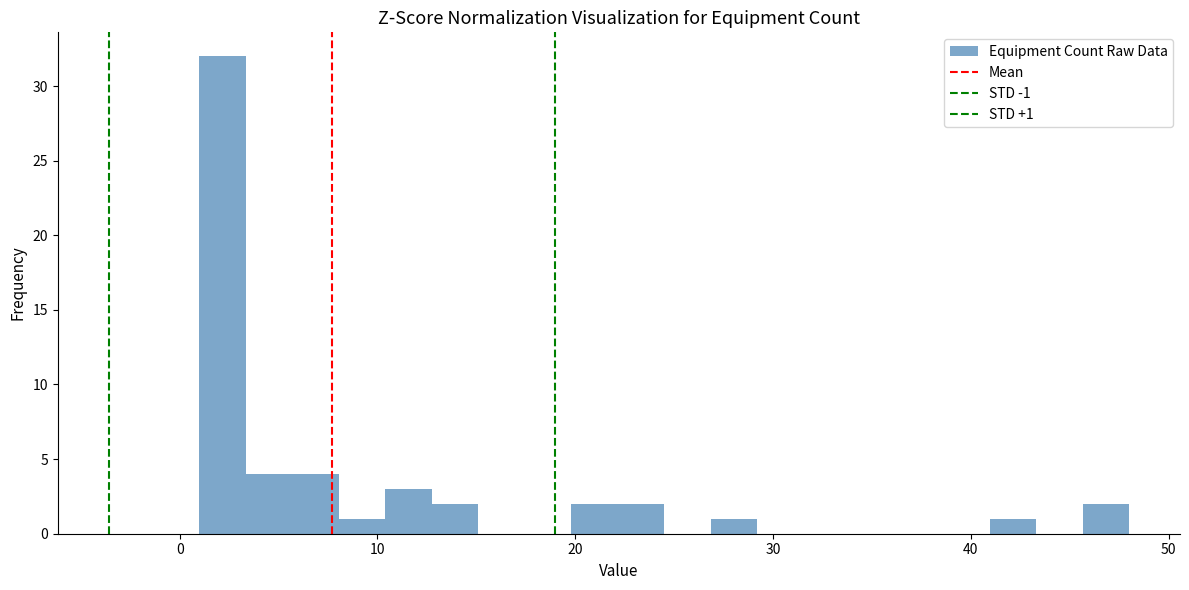

Around what value on the x-axis is the tallest bar? Give the approximate position of its centre, as read against the axis.

2